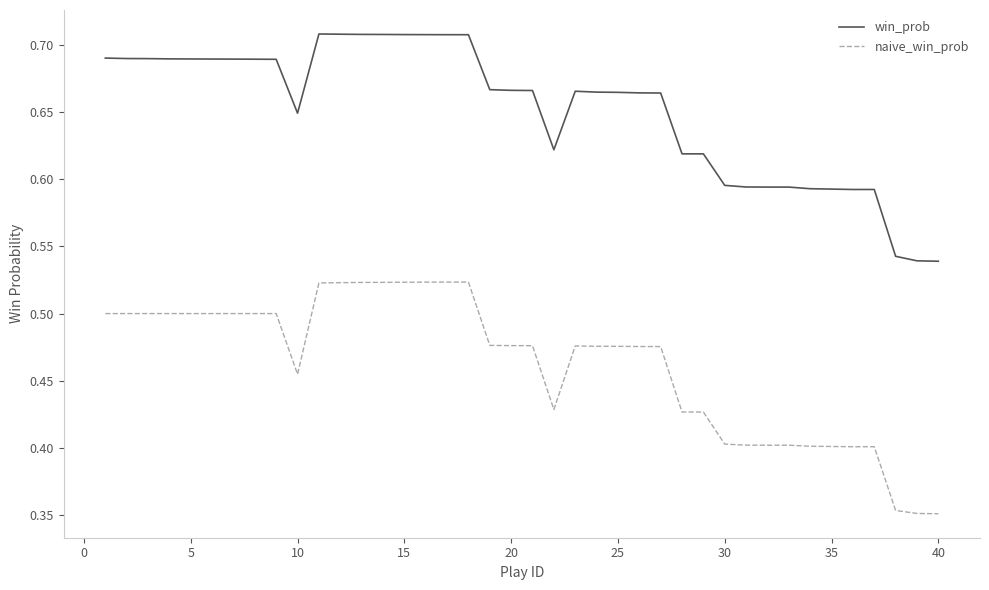

How many lines are shown in the chart?

2